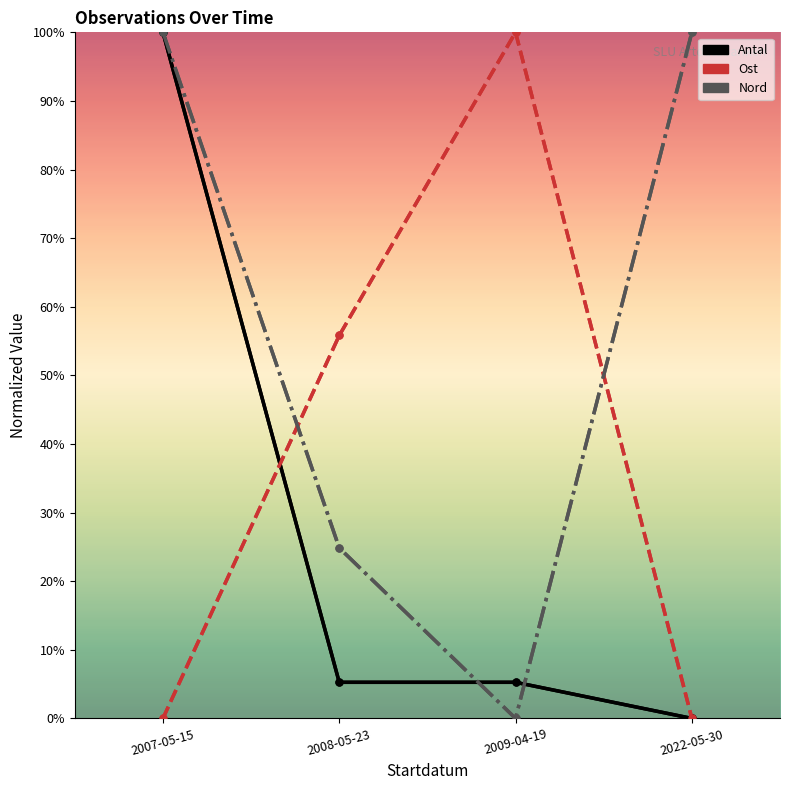

True or false: Ost has more than 0 interior local peaks.

True